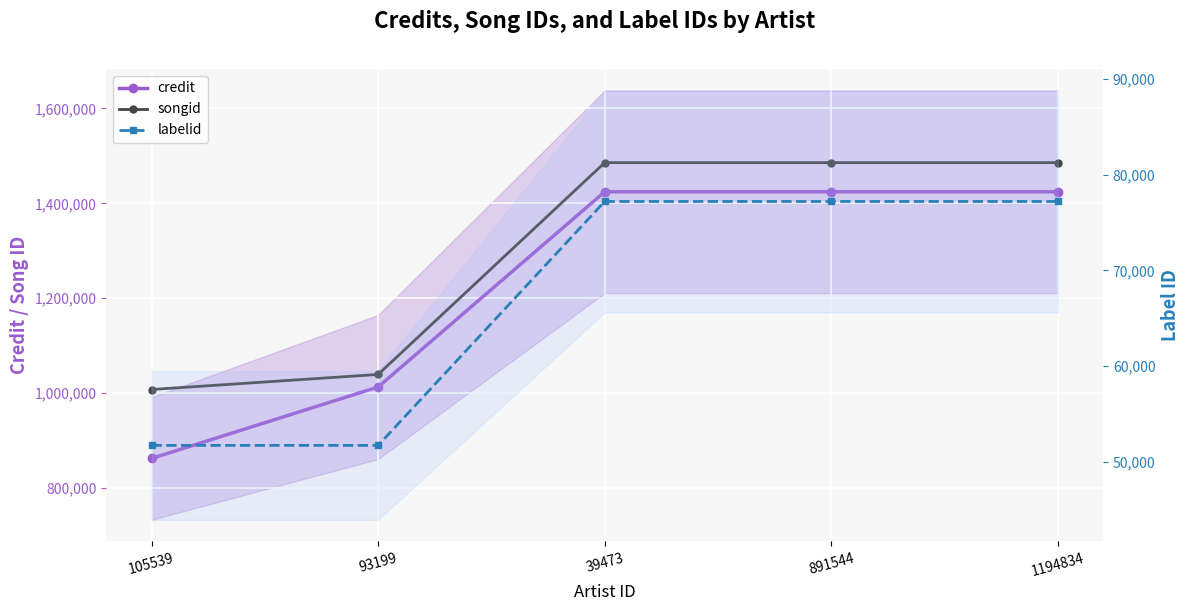

How many values in the credit series are below 1424319?

2